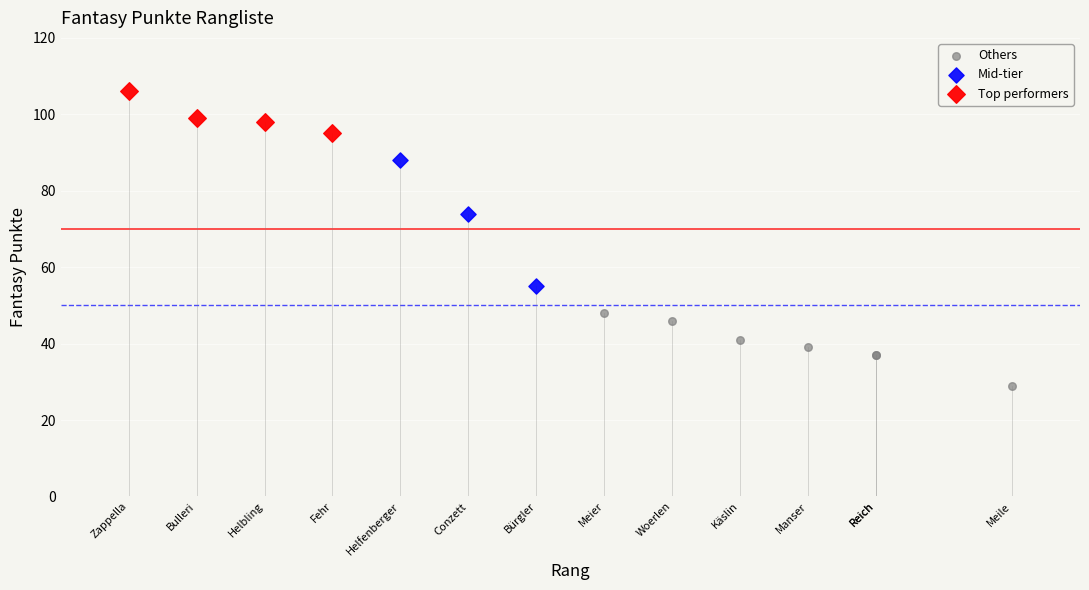

Which series contains the highest Y value?

Top performers